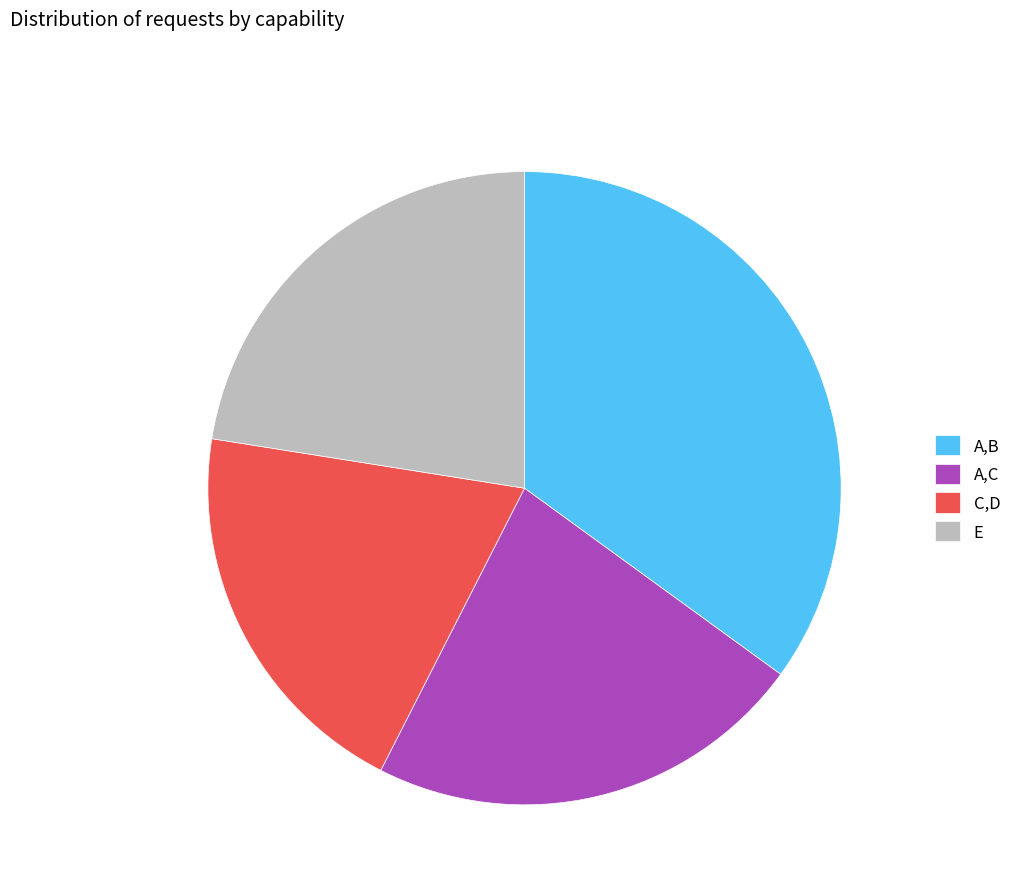

Which has a higher value, C,D or A,B?

A,B